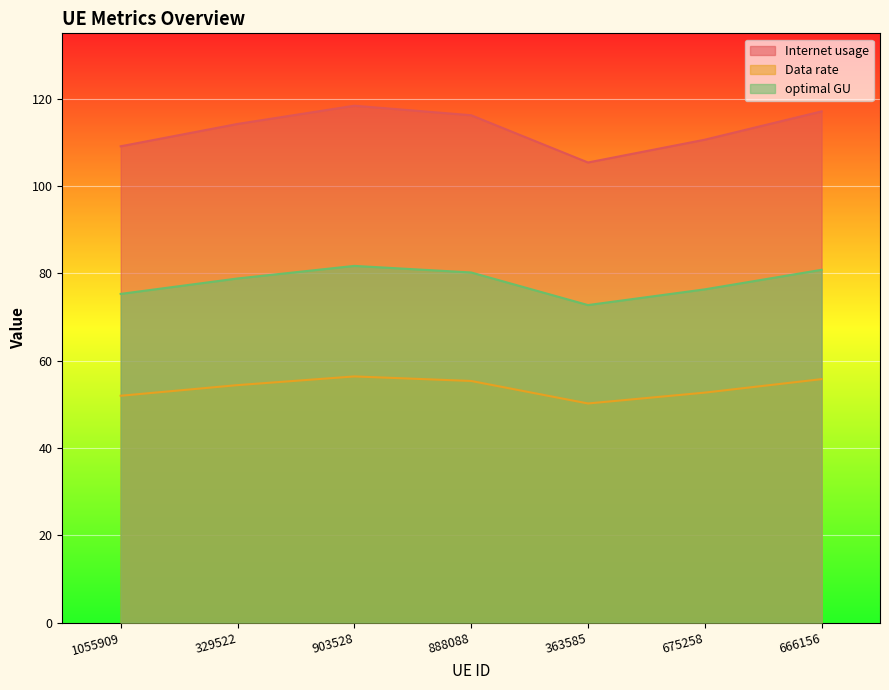

Is it true that Internet usage equals 105.4 at 363585?

True